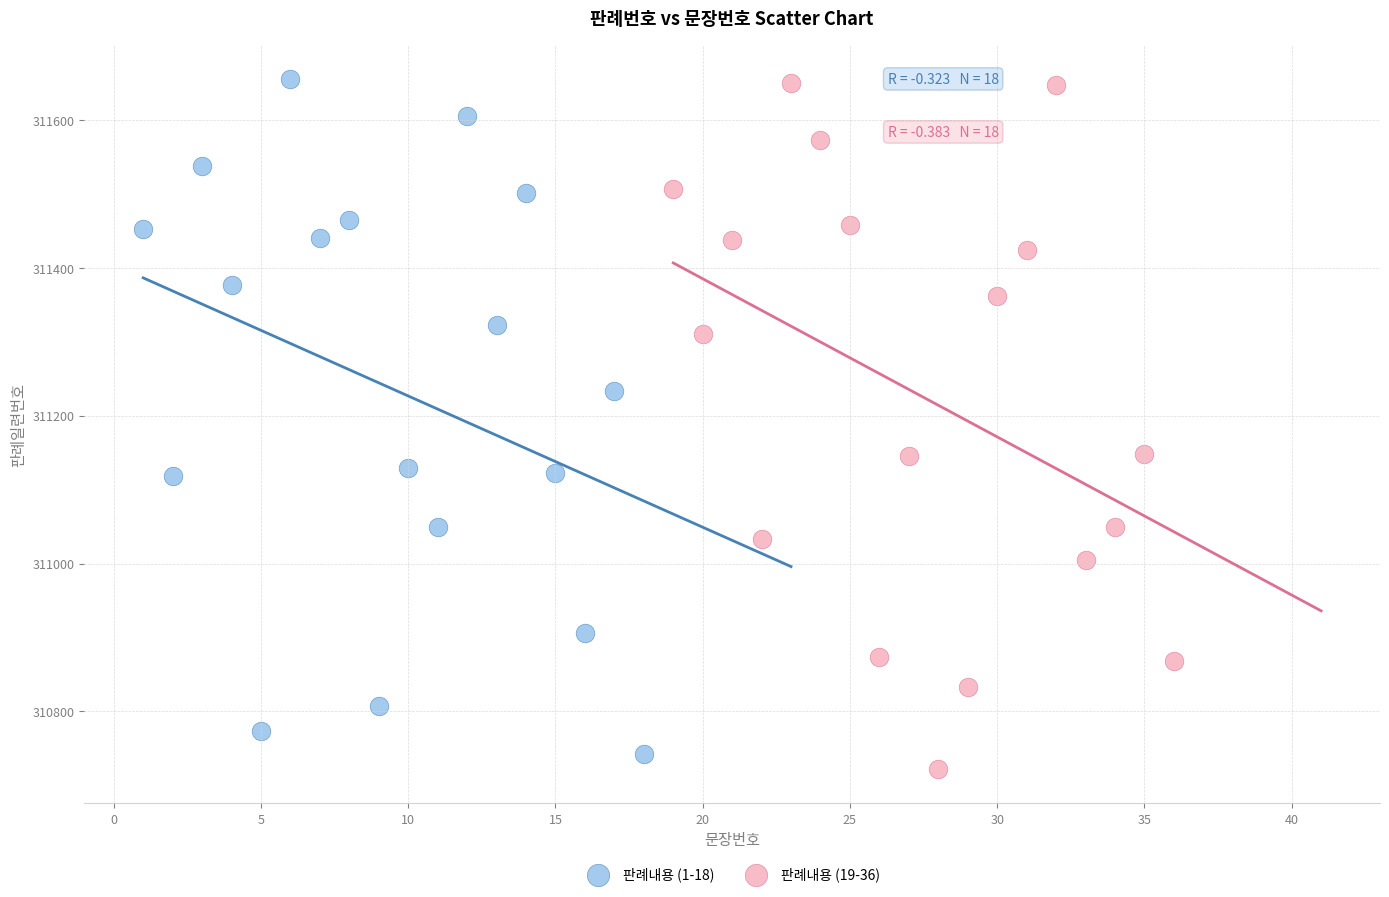

Which series has the widest spread of Y values?

판례내용 (19-36)